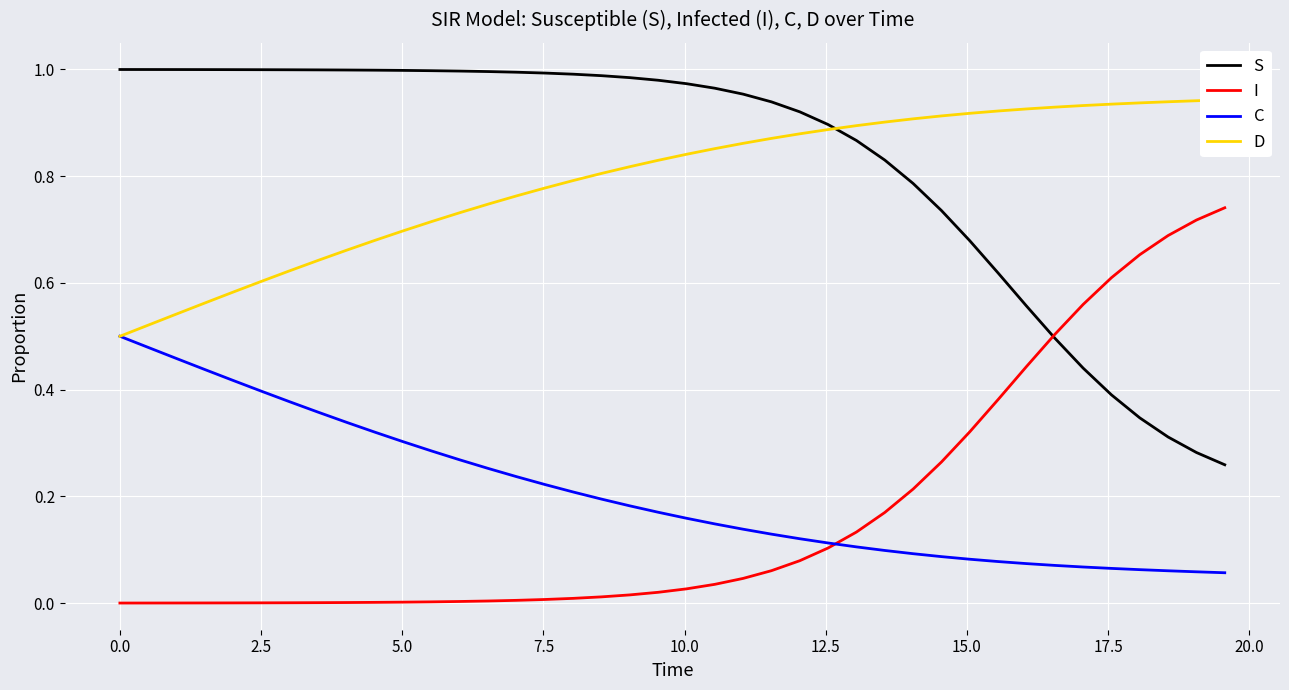

Rank the series by their maximum value, from lowest to highest.

C, I, D, S